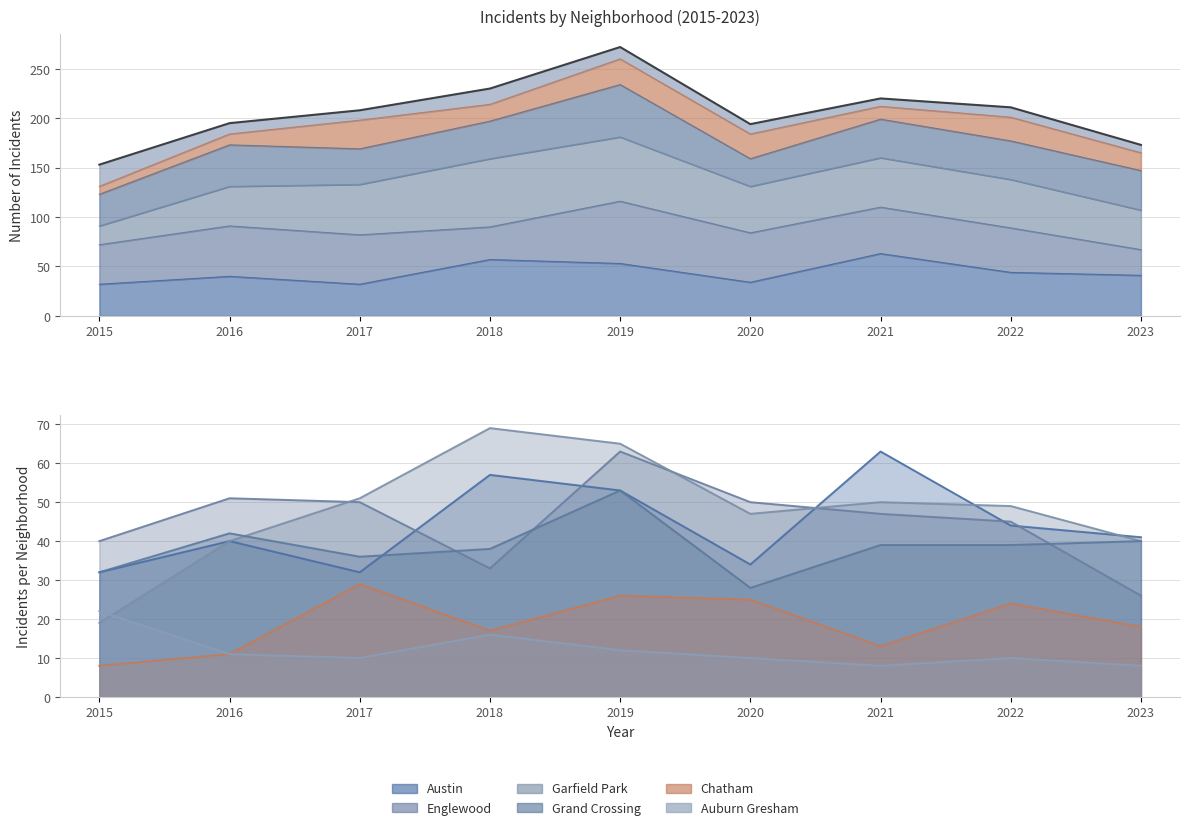

How many distinct data groups are displayed?

6